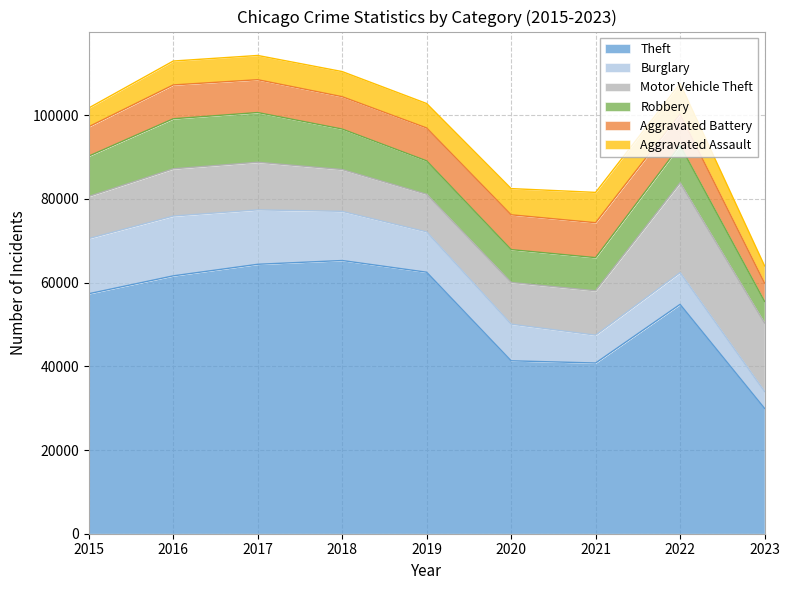

The value of Aggravated Battery at 2017 is 12623. True or false?

False